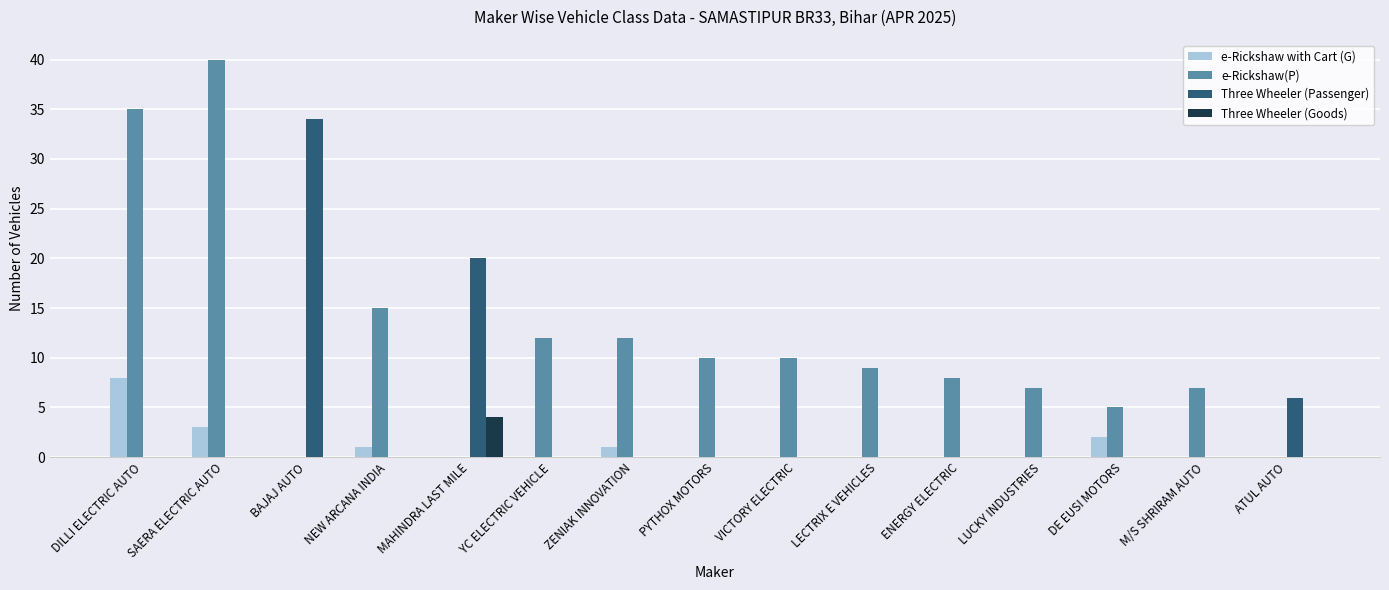

Is it true that e-Rickshaw with Cart (G) equals 1 at ZENIAK INNOVATION?

True